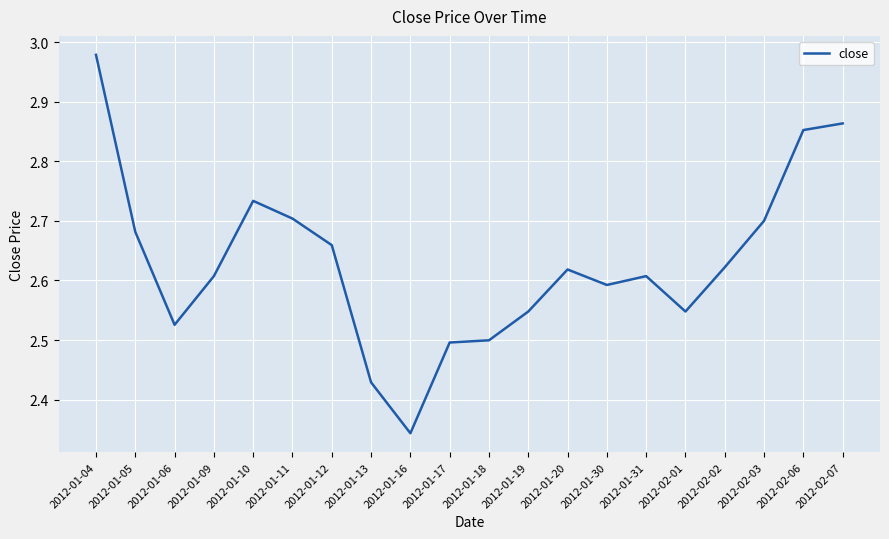

Where is the data nearest to the value 2?

2012-01-16